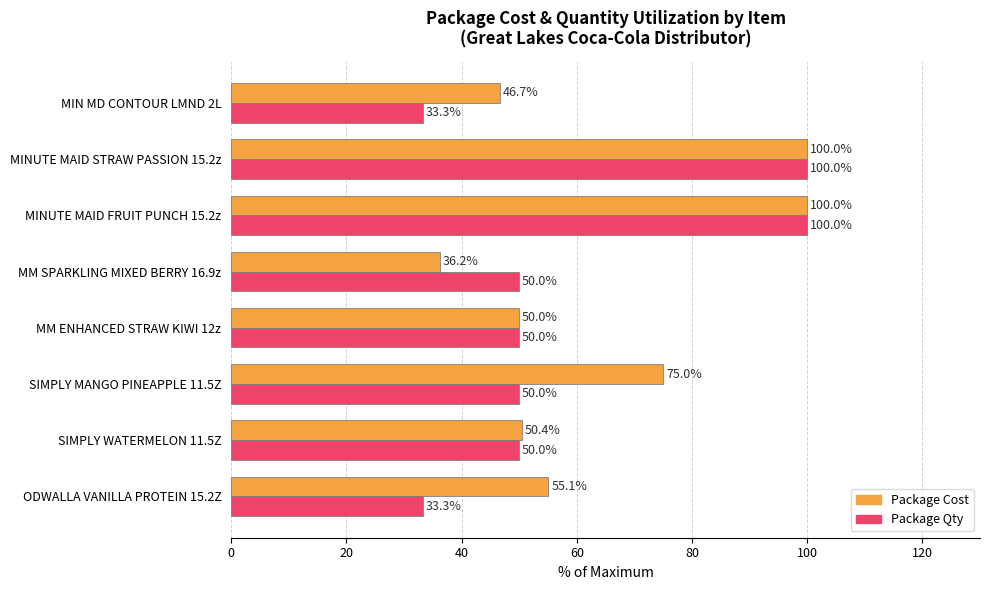

Which series has the largest range (max minus min)?

Package Qty